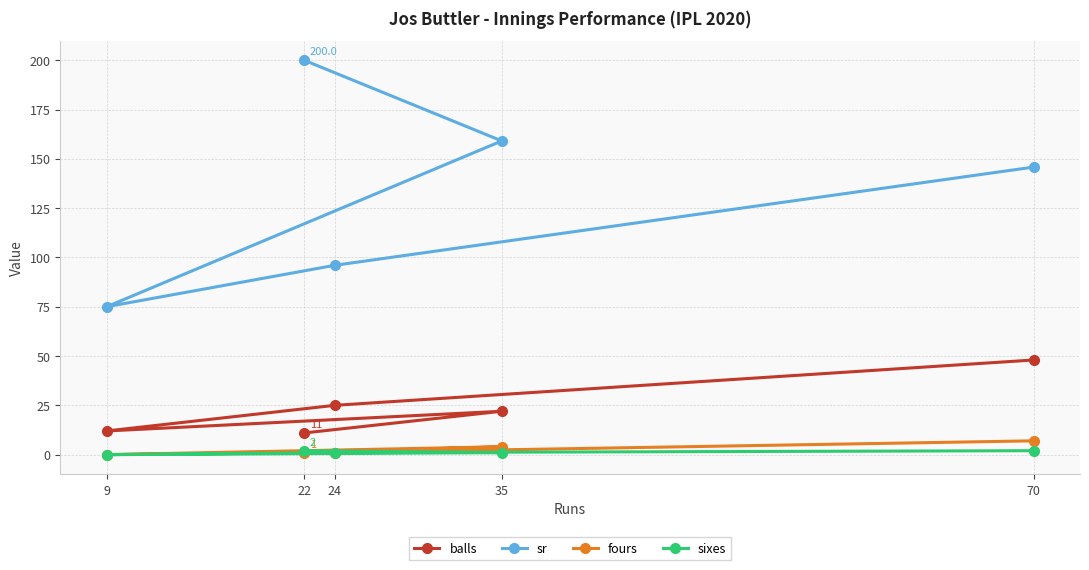

What is the difference between the second highest and minimum values in the sixes series?

2.0